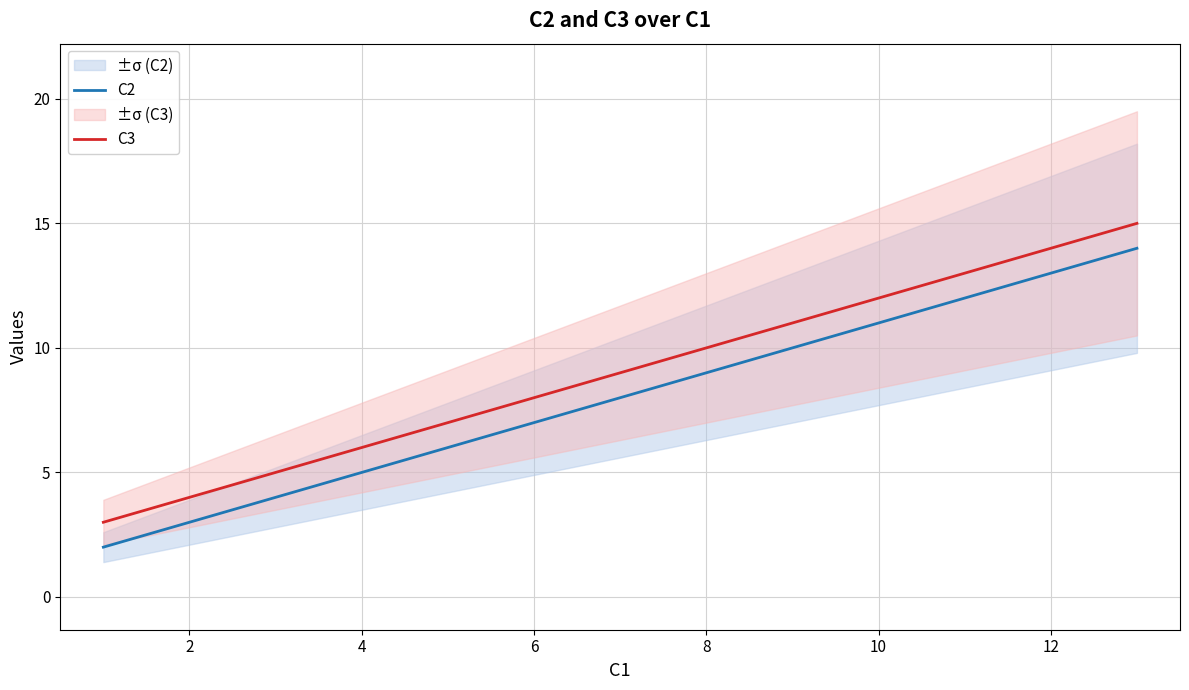

Which series has the largest total across all categories?

C3